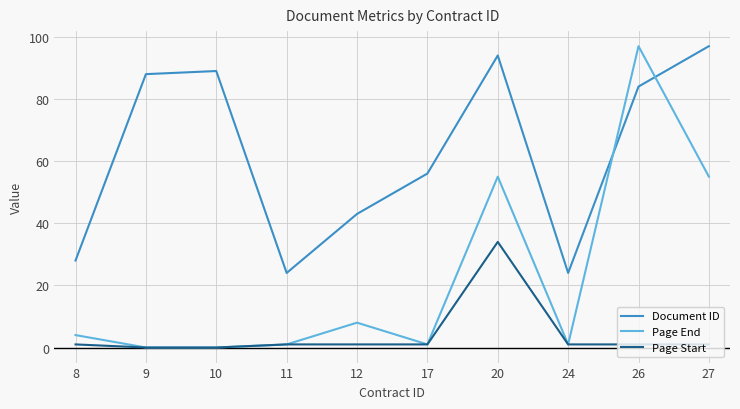

At which category does Document ID reach its first local valley?

11